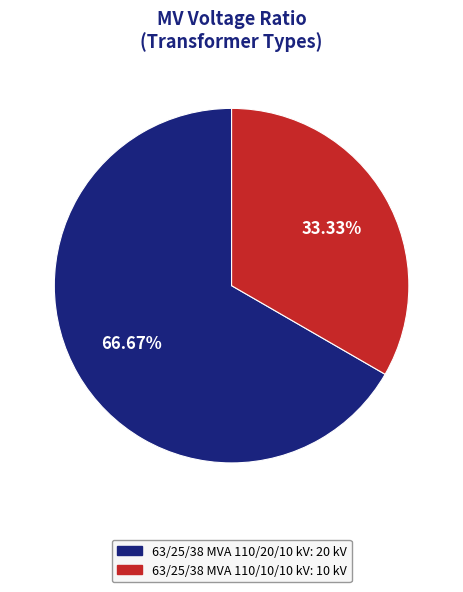

Which slice is the largest?

63/25/38 MVA 110/20/10 kV